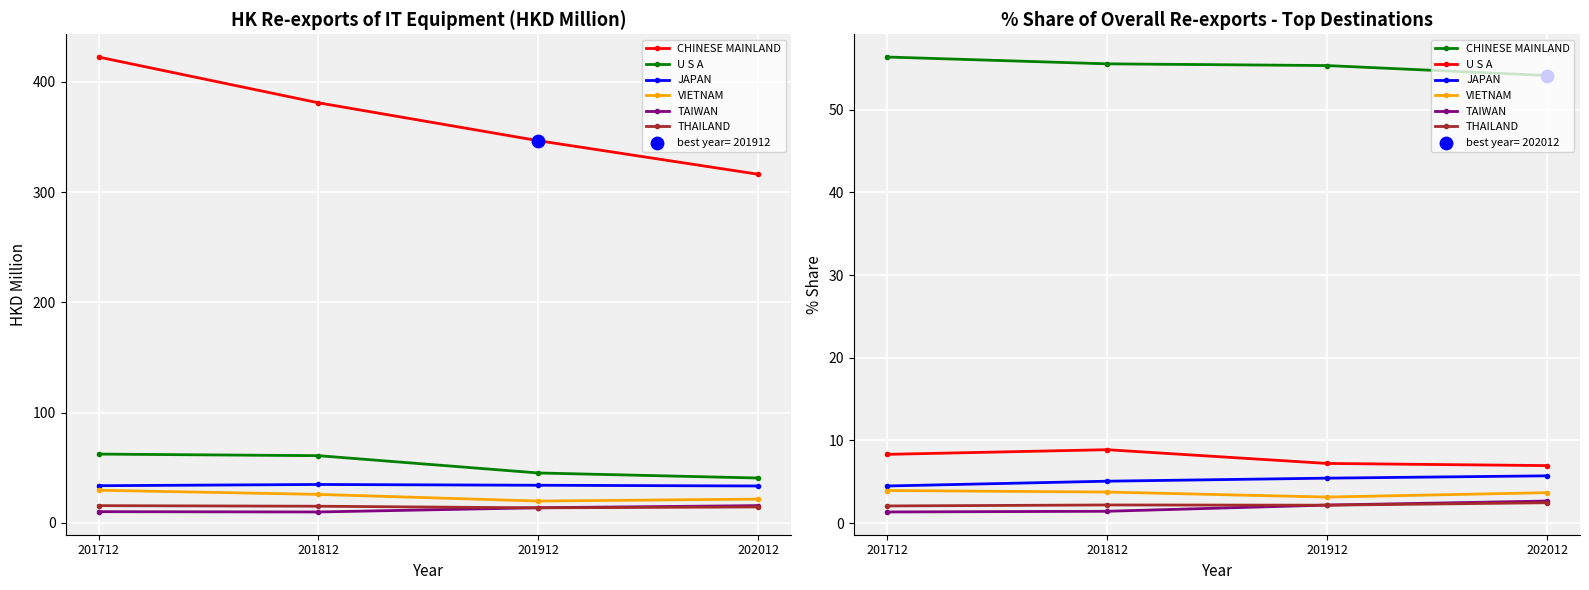

At which category is the sum across all series the highest?

201812